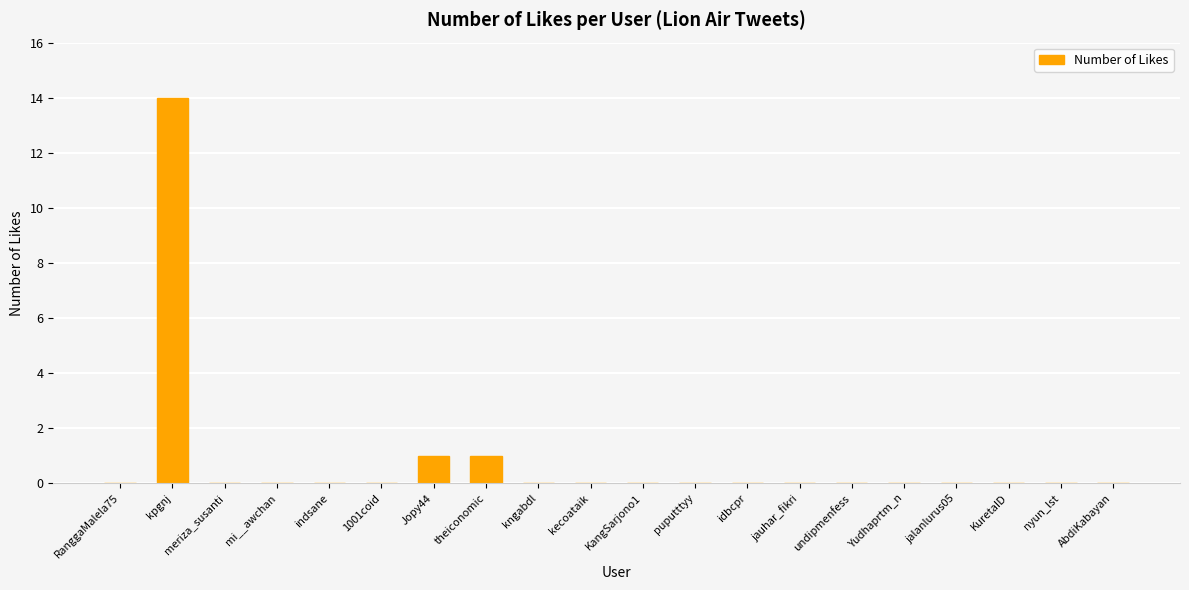

Which has a higher value, Jopy44 or Yudhaprtm_n?

Jopy44